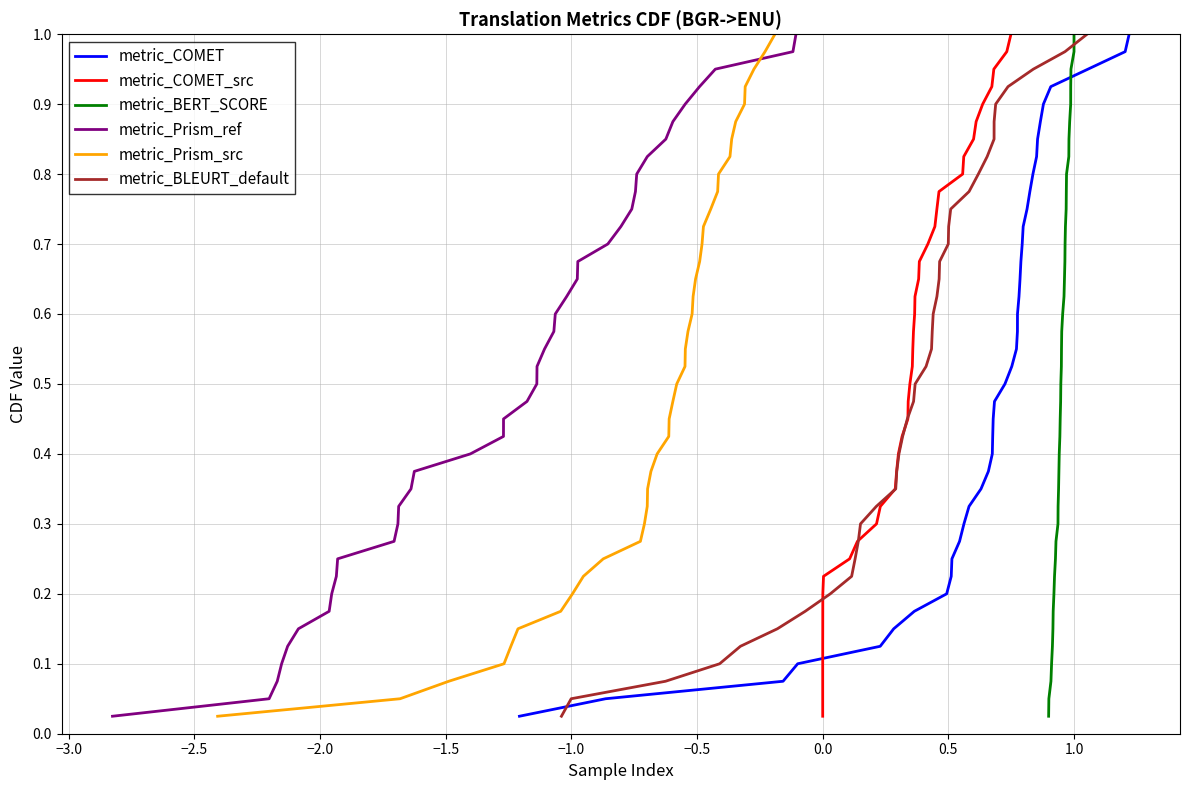

What are all the series names shown in the legend?

metric_COMET, metric_COMET_src, metric_BERT_SCORE, metric_Prism_ref, metric_Prism_src, metric_BLEURT_default